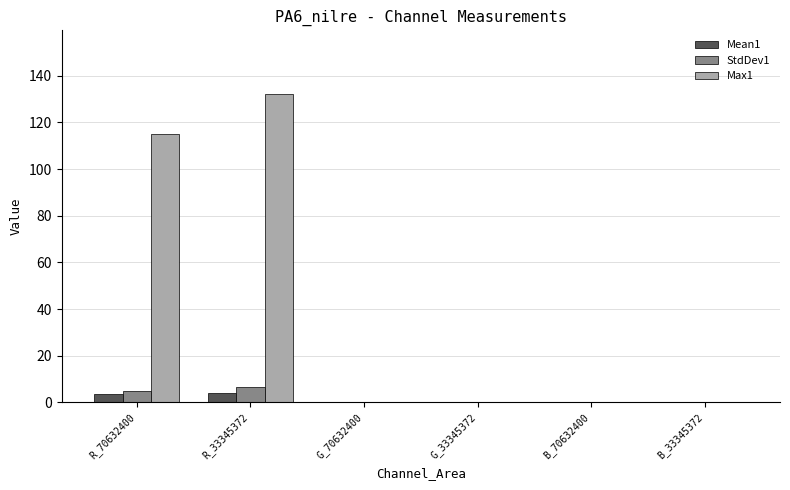

Are the bars horizontal?

No